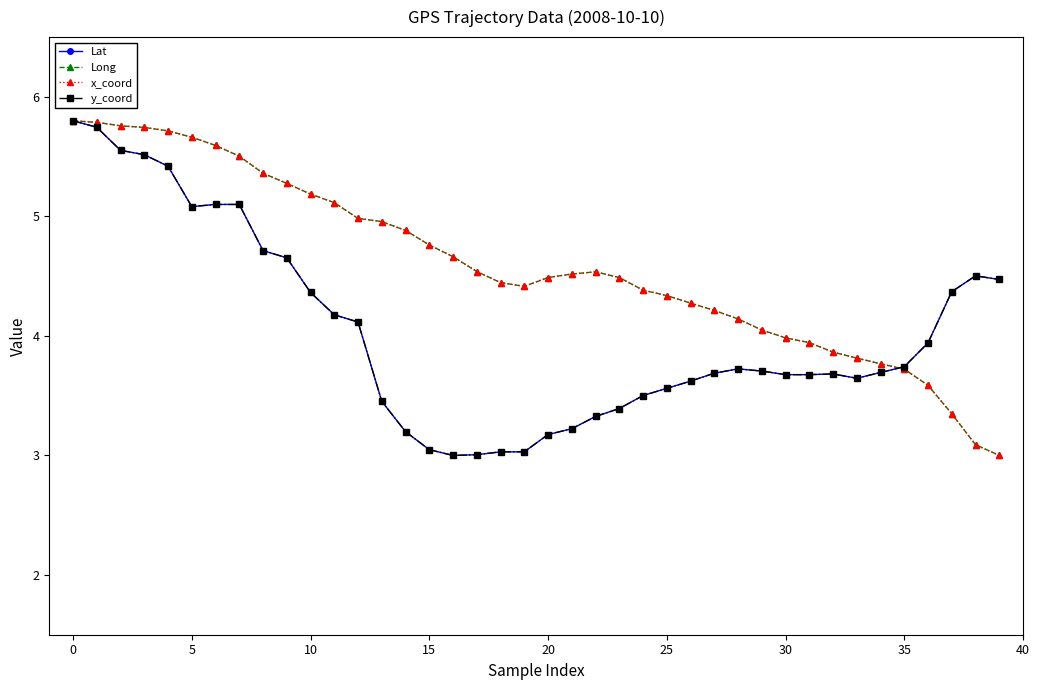

What is the smallest value displayed?

3.0